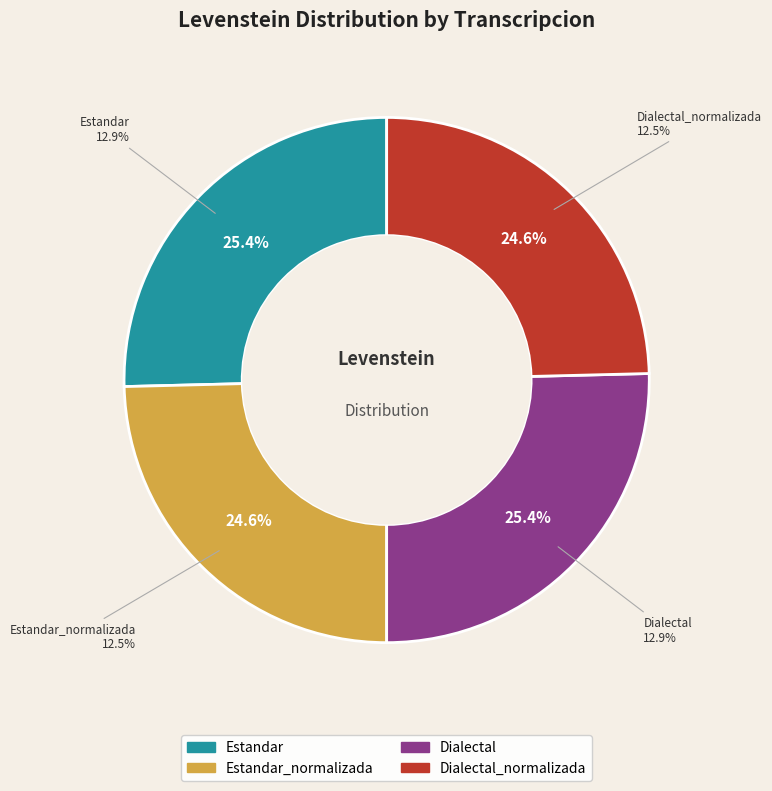

Does any single category account for the majority?

No